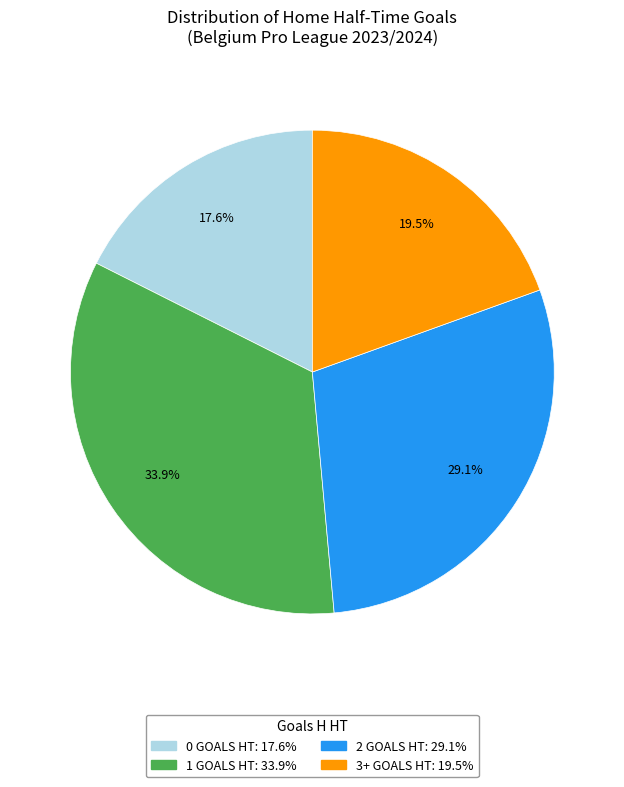

Does 2 represent more than half of the total?

No